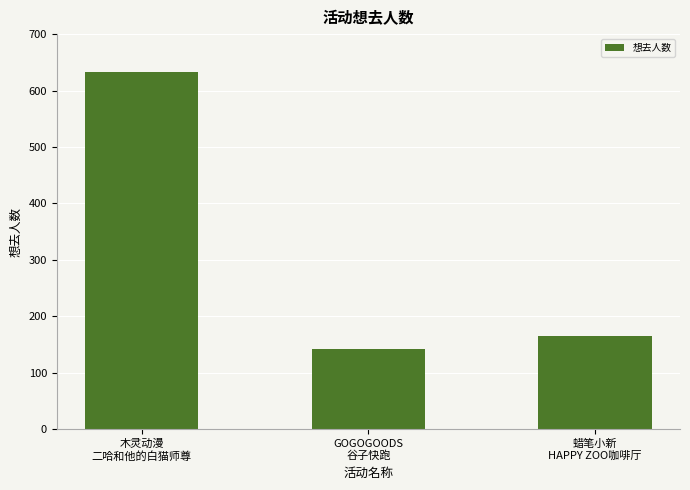

What is the difference between the values at 木灵动漫
二哈和他的白猫师尊 and 蜡笔小新
HAPPY ZOO咖啡厅?

467